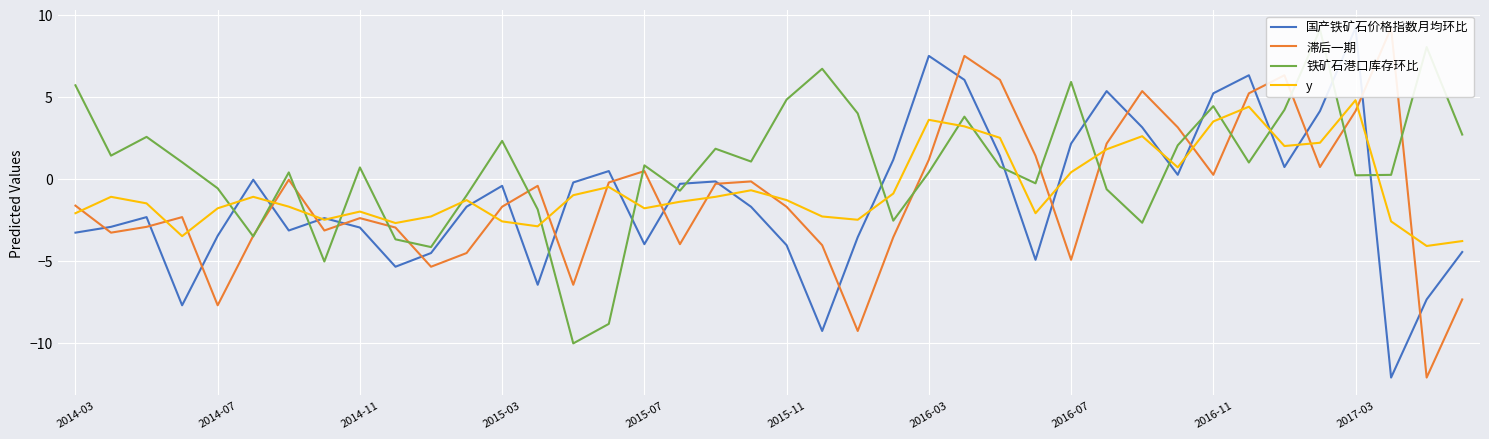

True or false: y has a value of 3.6 at 2016-03.

True